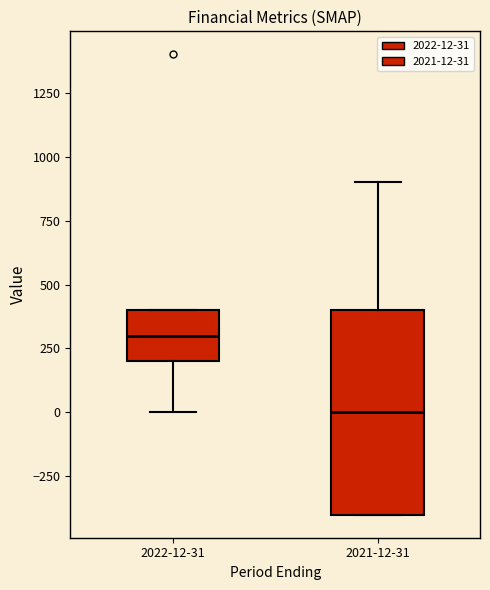

Which box's median line is the highest?

2022-12-31